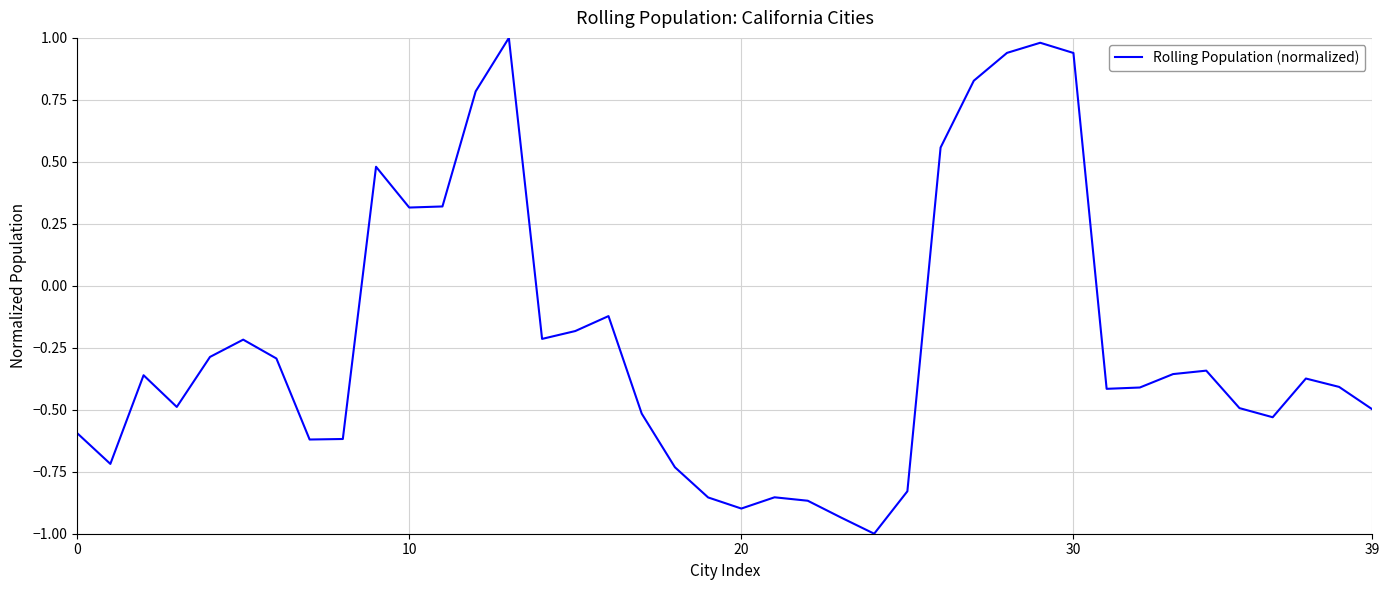

What is the difference between the maximum and minimum values?

2.0